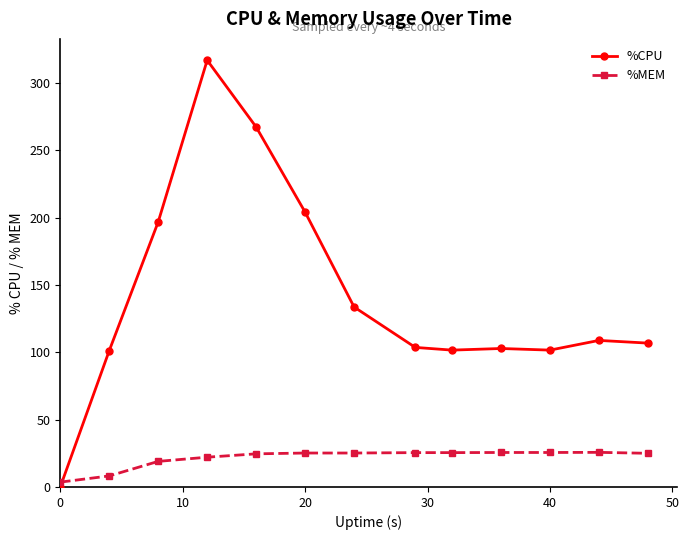

Which series has the largest total across all categories?

%CPU